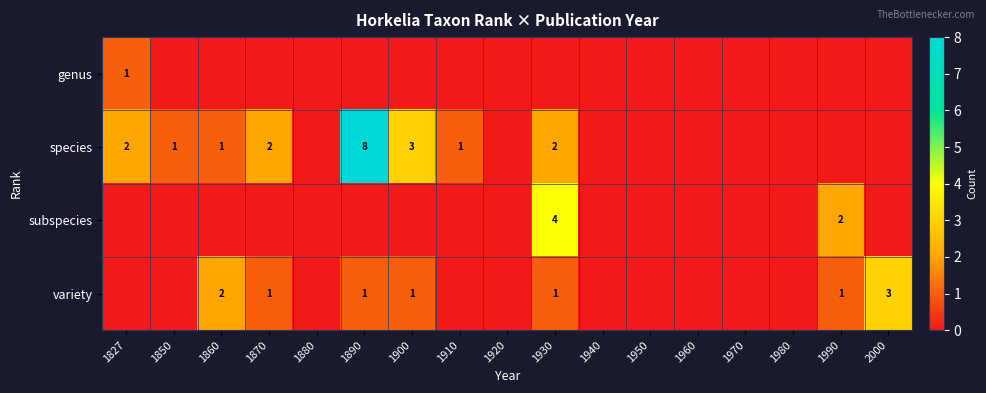

The species series shows 2 at 1910. True or false?

False